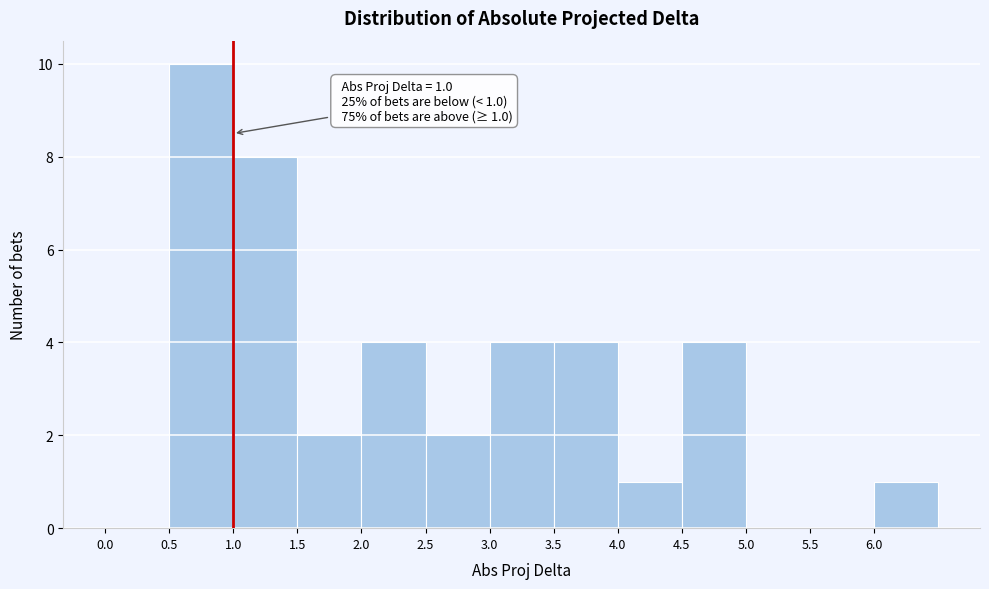

Over which range of the x-axis is the bar tallest?

0.5 to 1.0